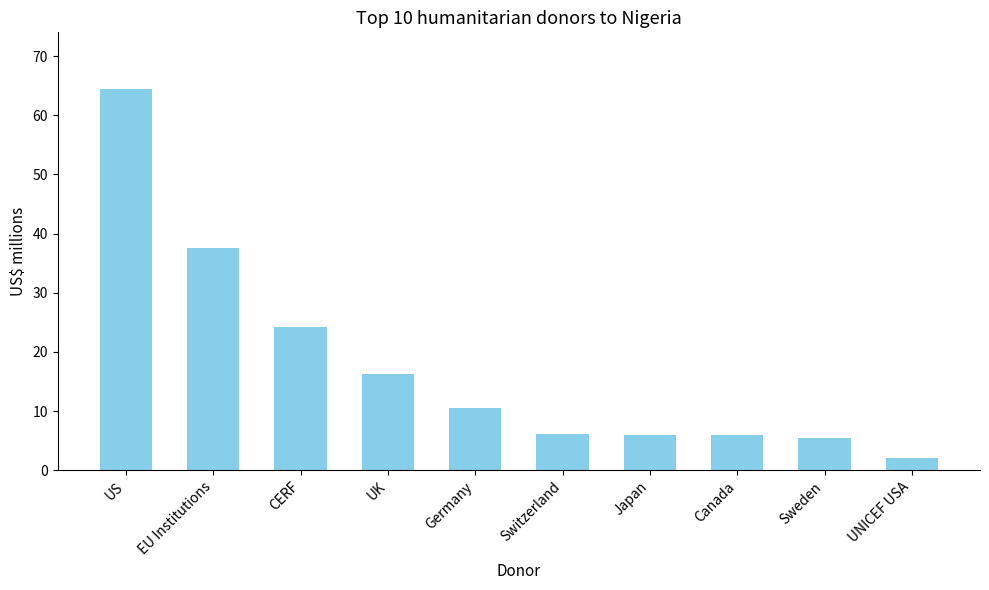

What is the greatest value displayed?

64.3